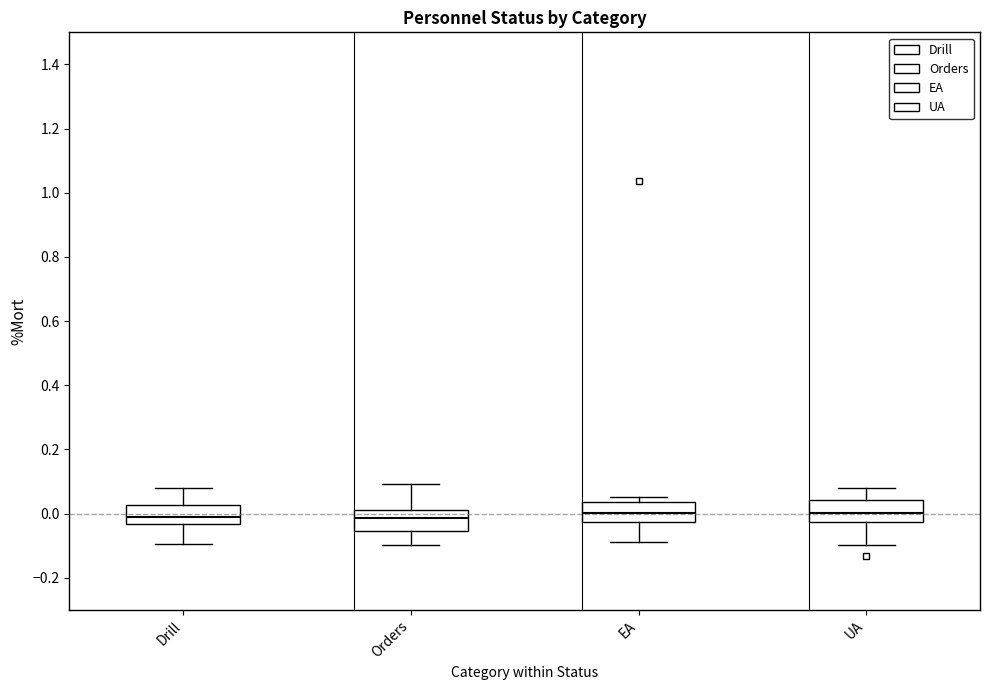

Where is the lower edge of the box for UA on the y-axis? The values are not printed on the chart, so give them approximately, as read against the axis.

-0.02